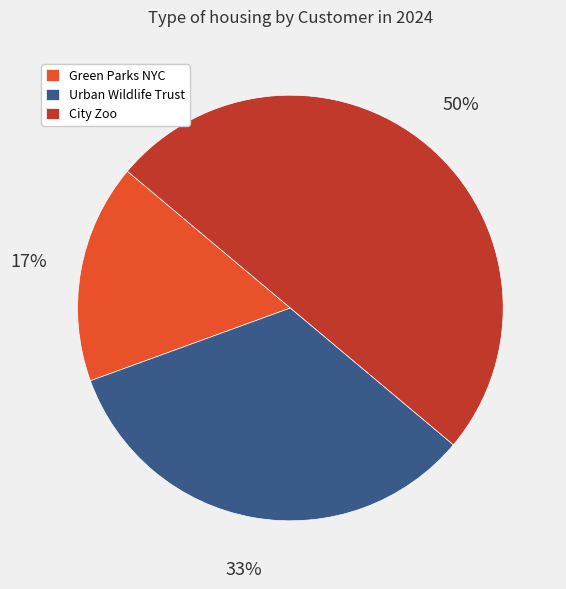

How many slices are in this pie chart?

3